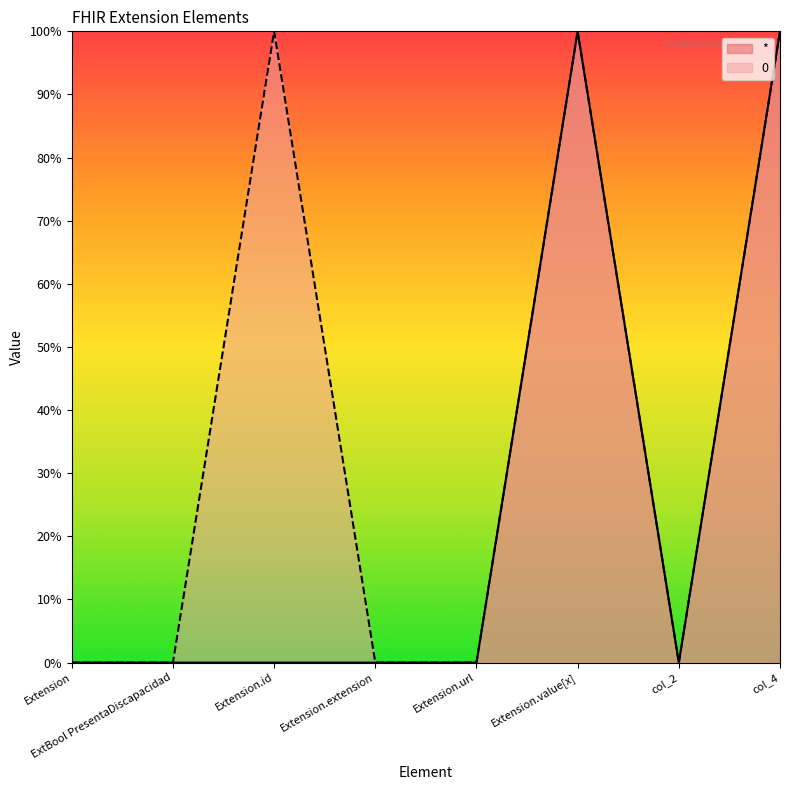

What is the approximate value of 0 at Extension.id?

1